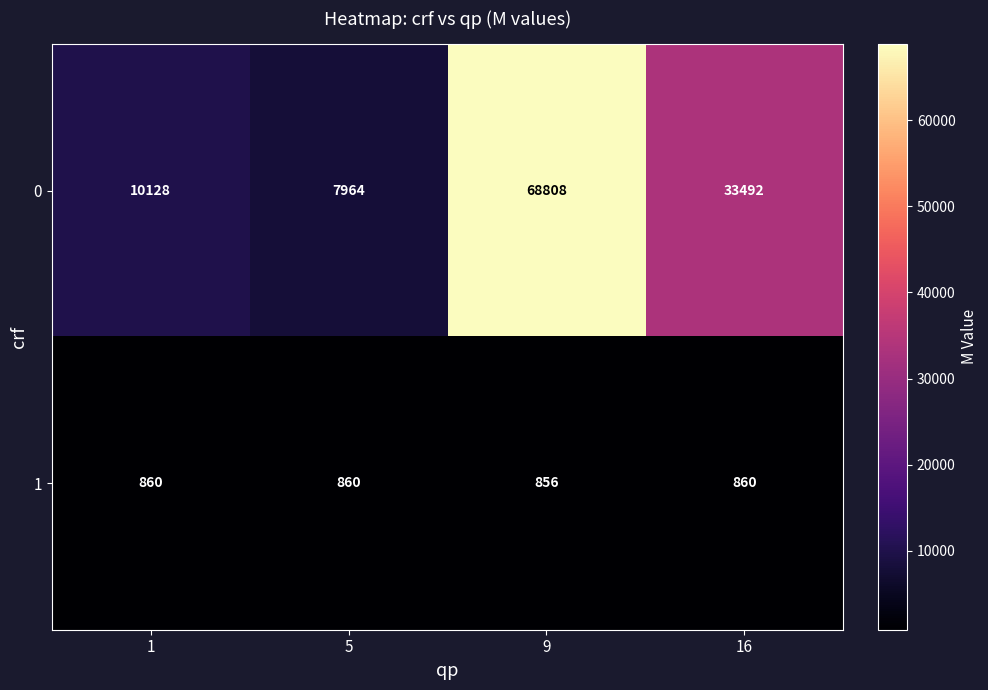

What is the difference between the 0 values at 5 and 16?

25528